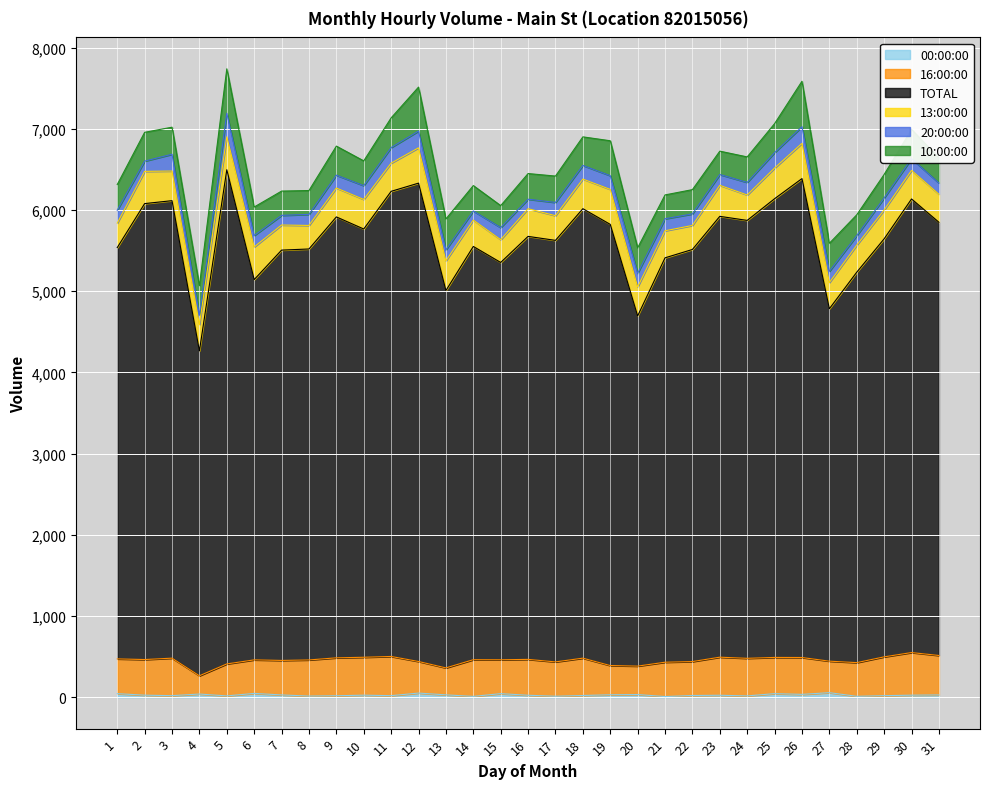

Which series has the widest spread of values?

TOTAL